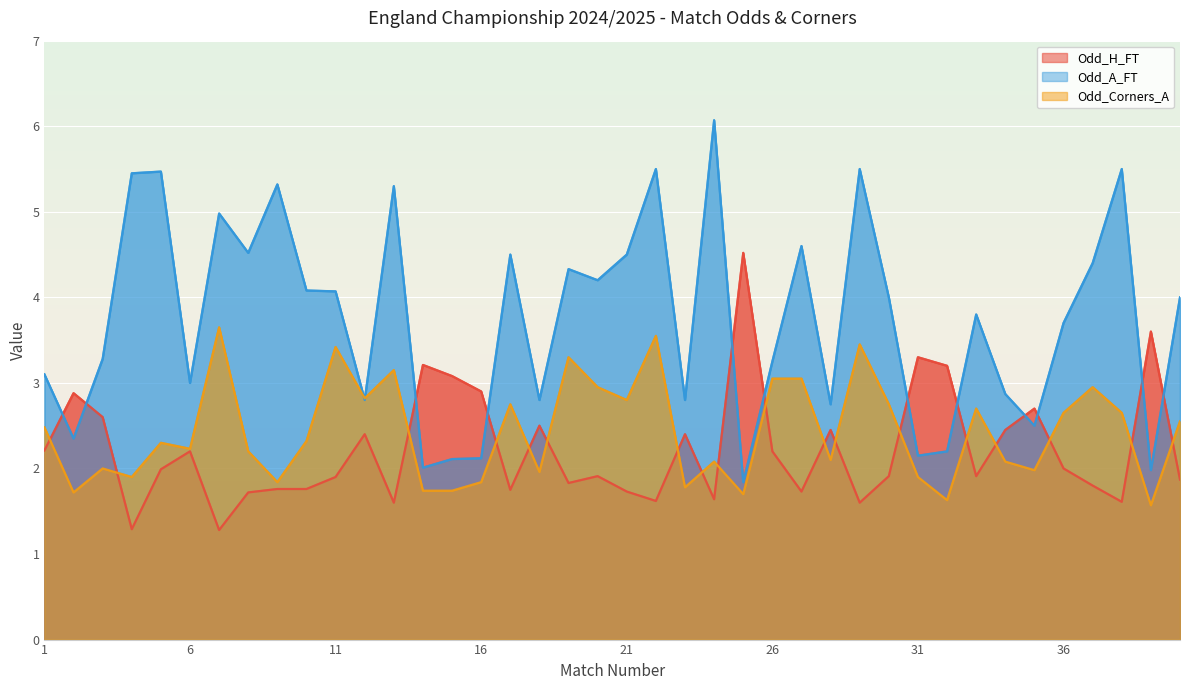

Where is Odd_H_FT nearest to the value 2?

36